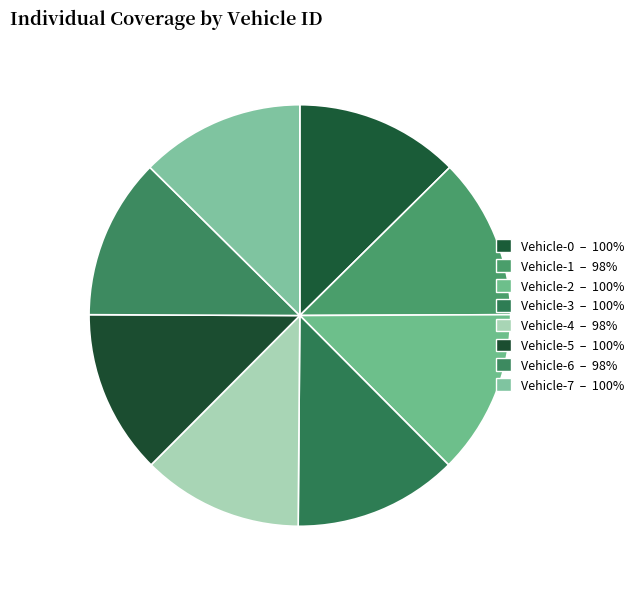

Does Vehicle-5 account for over 50% of the chart?

No